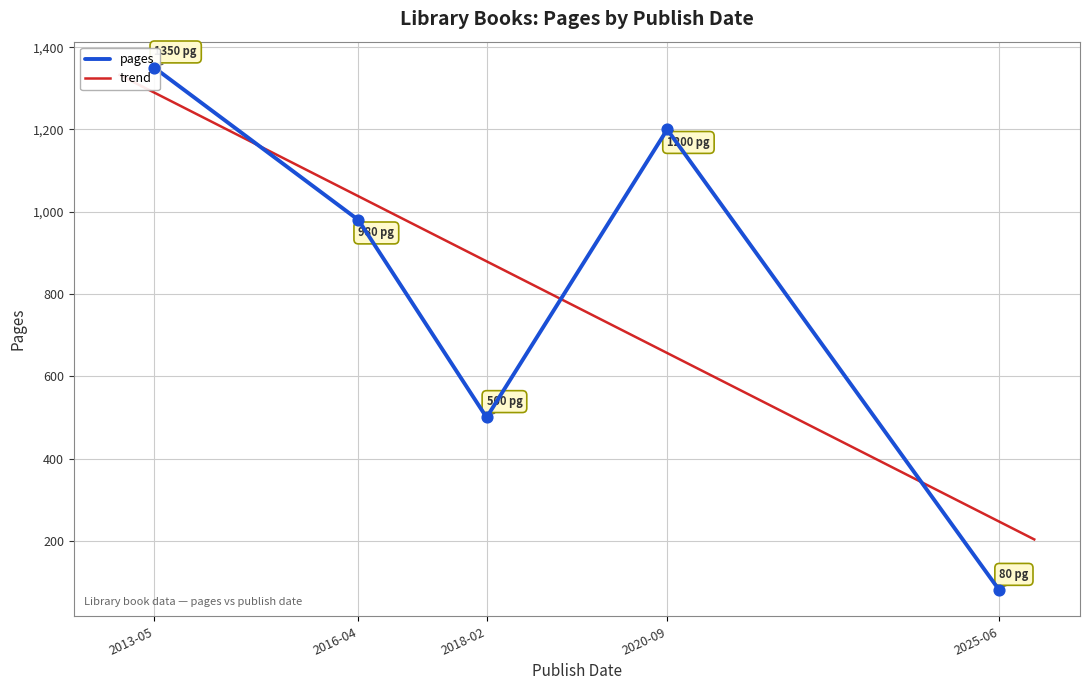

What is the change in value from 2025-06-01 to 2020-09-15?

+1120